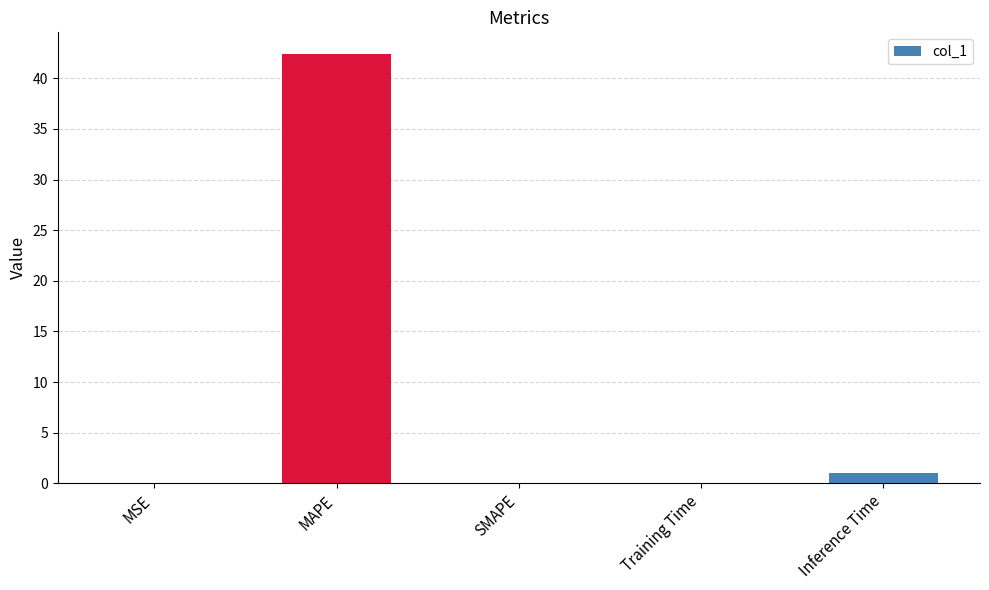

What is the change in value from MAPE to SMAPE?

-42.4